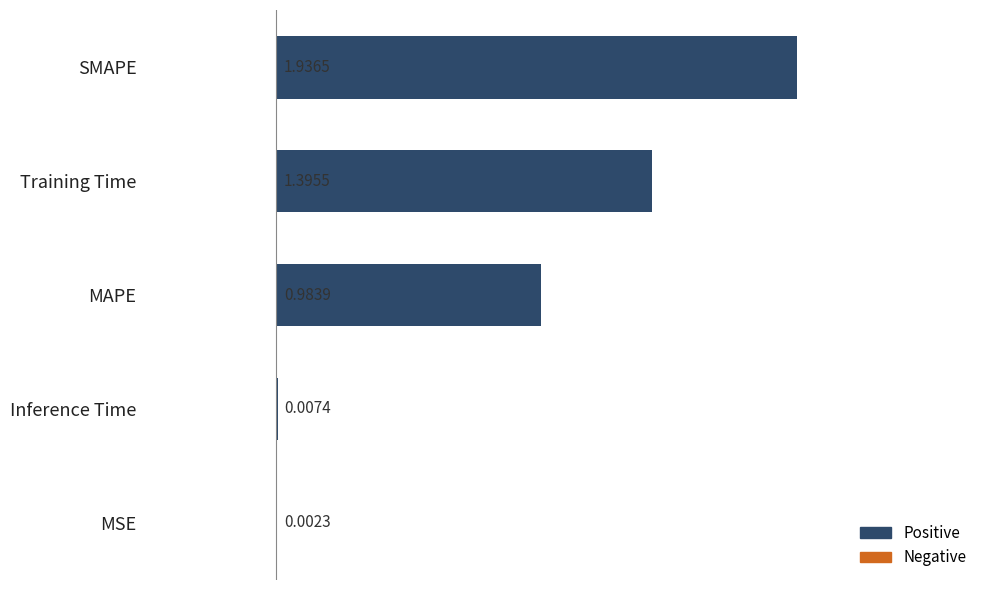

At which label is the value closest to 0?

MSE